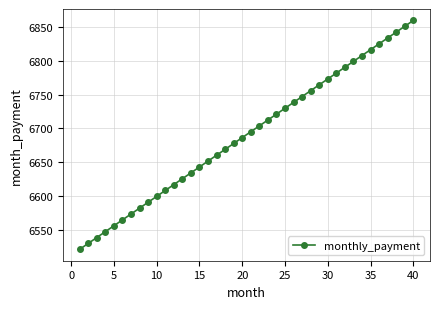

What is the value of the 1st point from the left?

6522.0